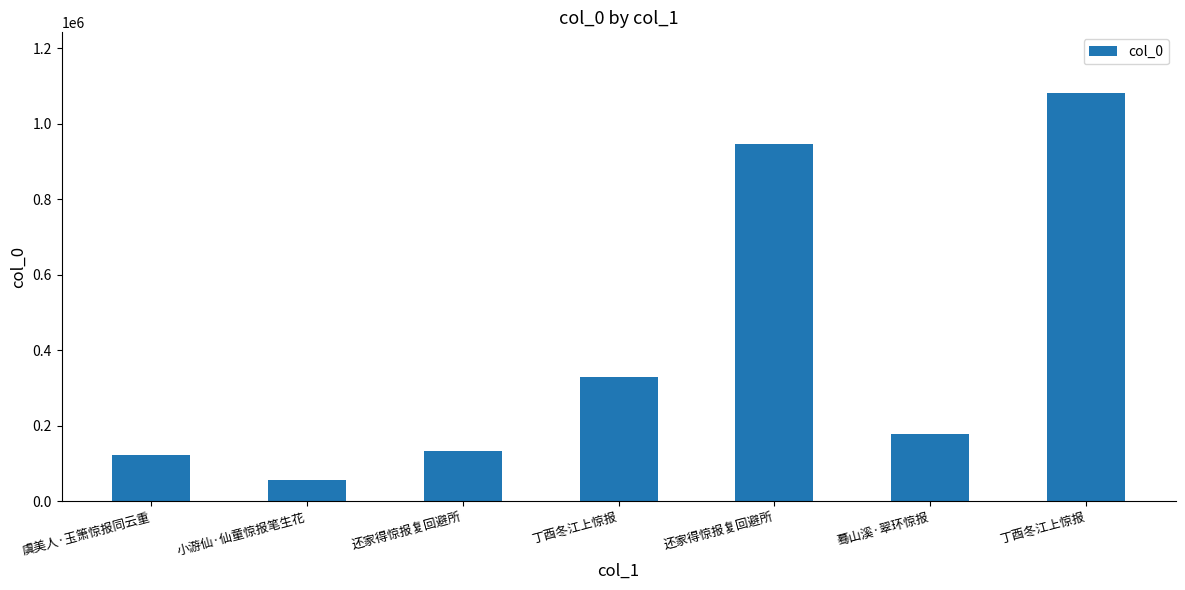

The chart shows a value of 688579 at 丁酉冬江上惊报. True or false?

False